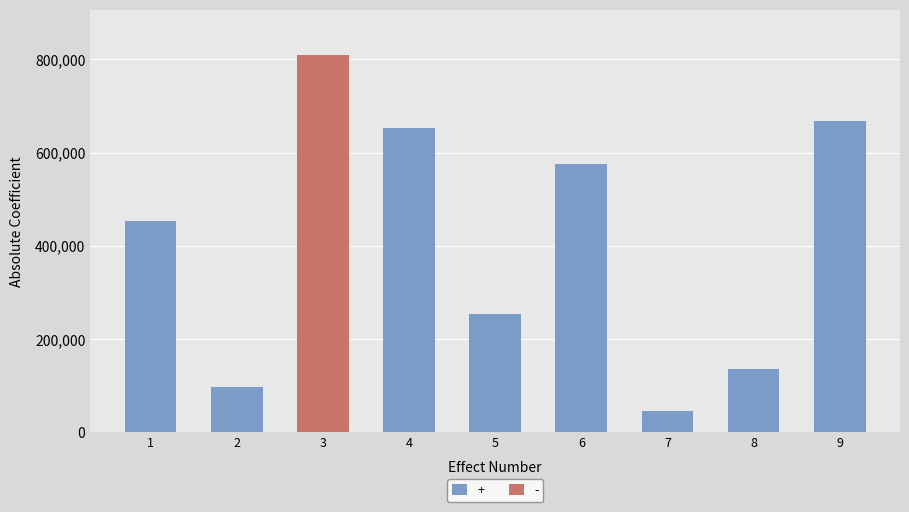

What is the value of the 7th bar from the left?

46422